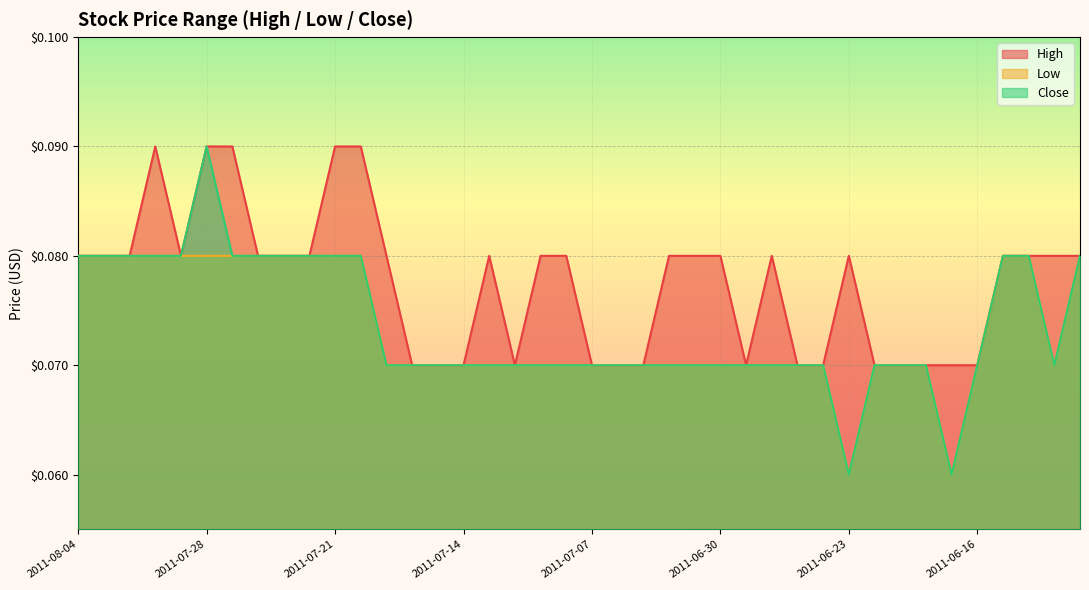

What position from the right is 2011-07-12?

23